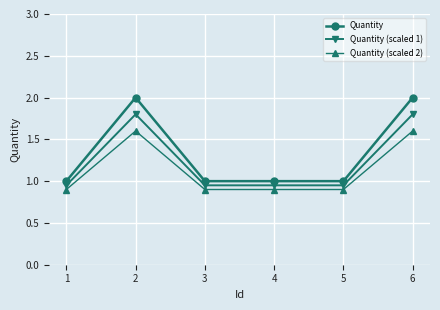

Which series has the widest spread of values?

Quantity